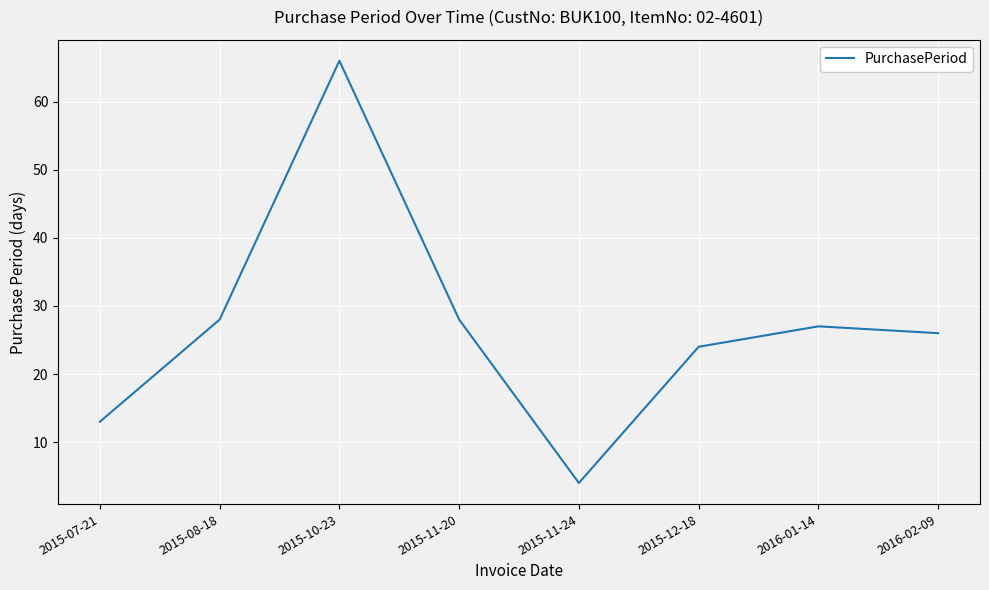

True or false: the data shows 7 at 2015-07-21.

False